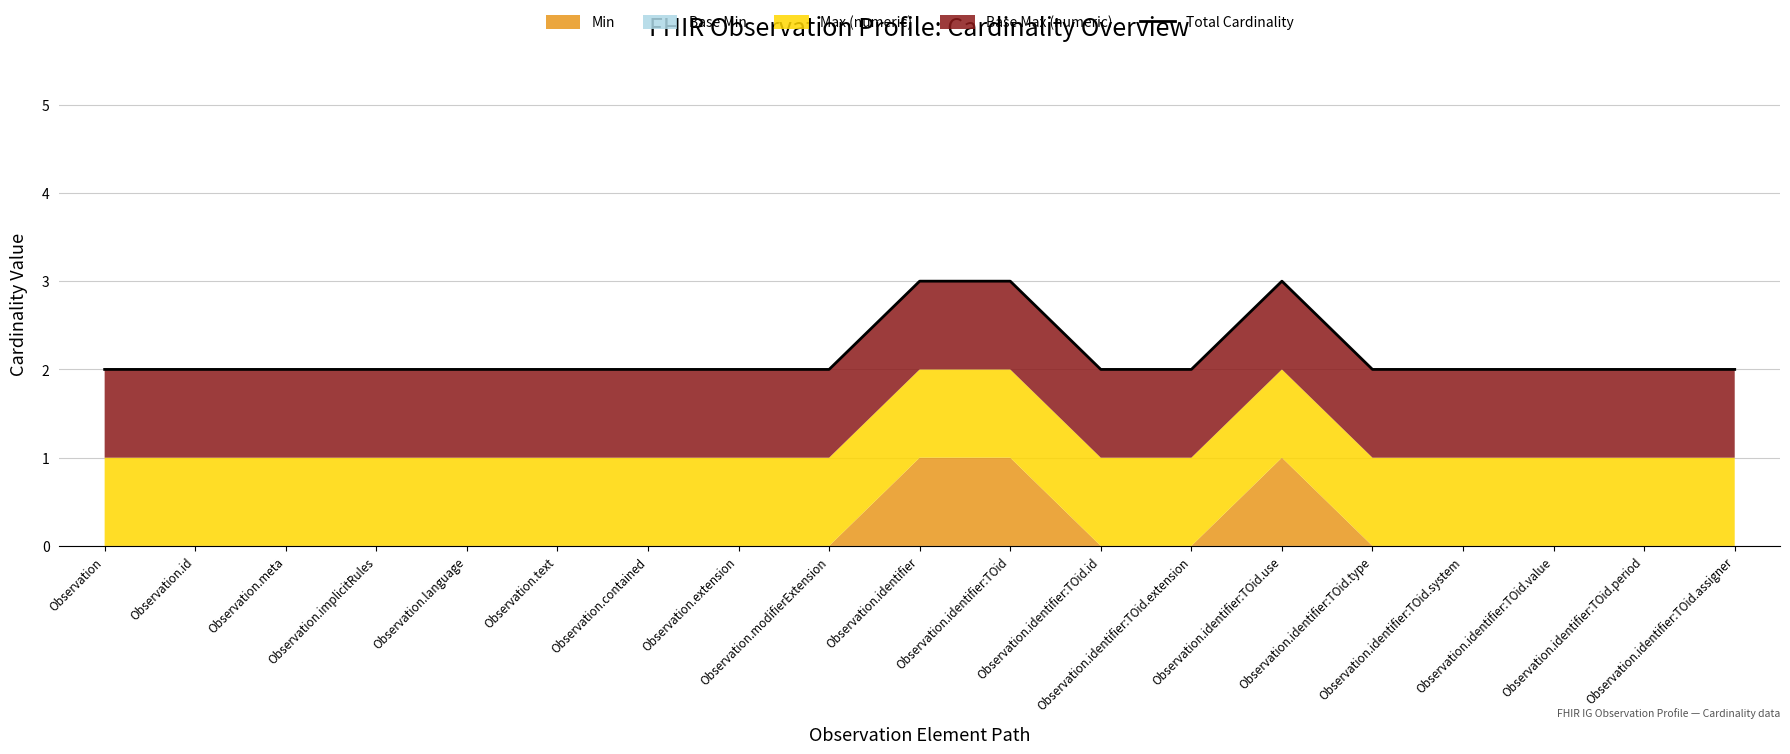

What is the smallest value displayed?

2